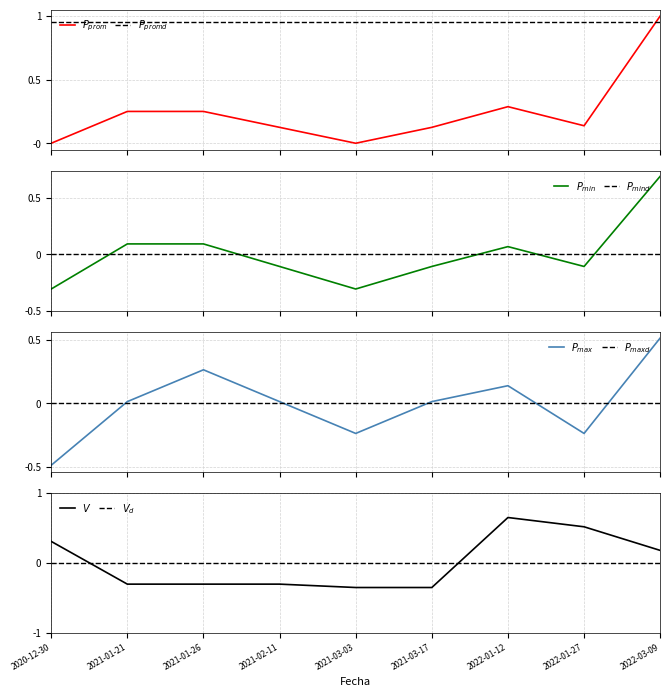

What value does the Precio maximo series have at 2021-01-26?

0.3